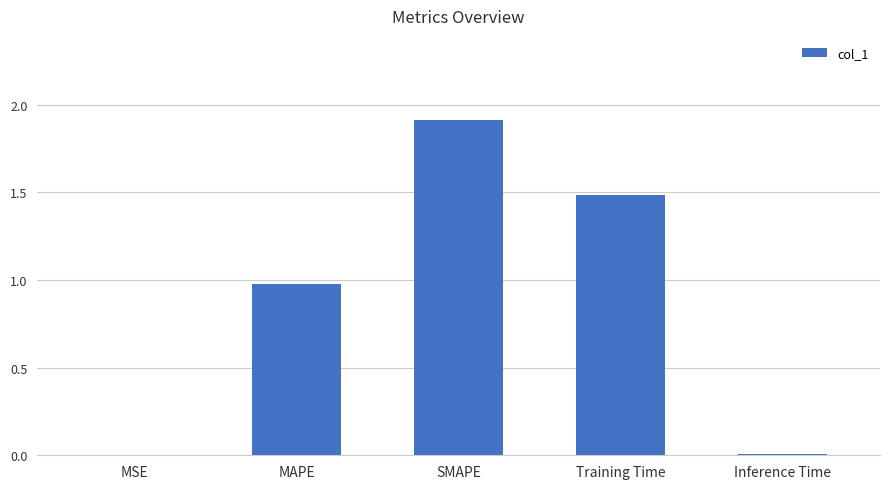

Between Inference Time and MAPE, which is larger?

MAPE